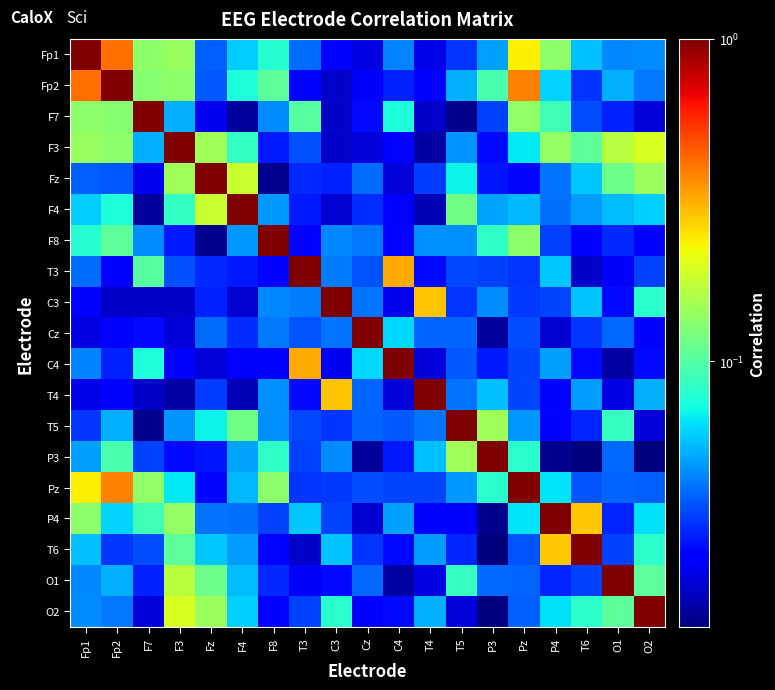

What is the total value across all series at F8?

1.9